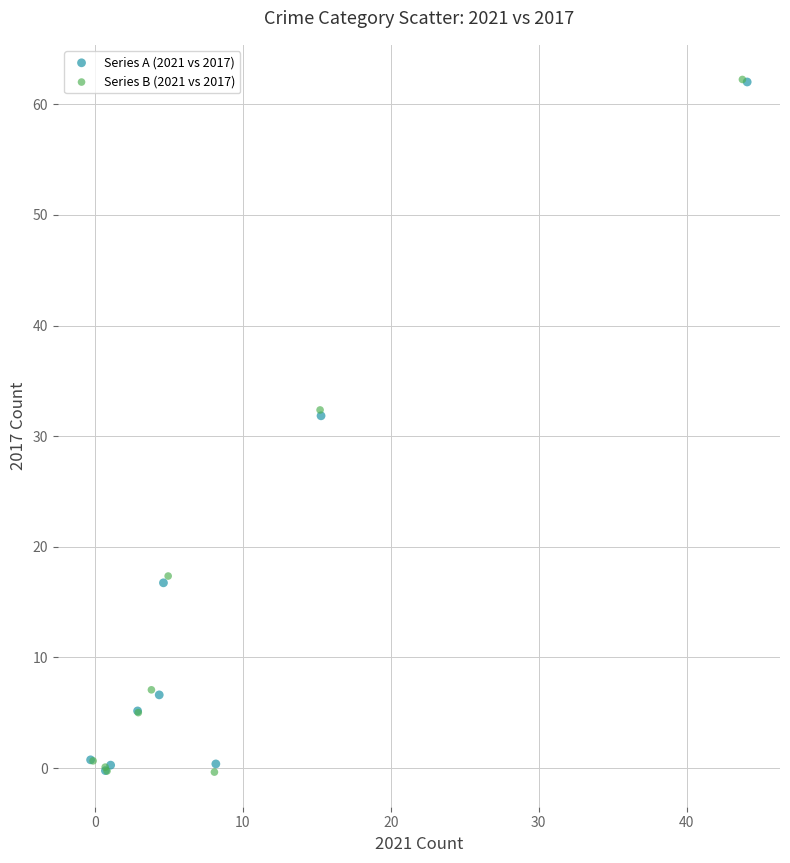

Which series has the widest spread of Y values?

Series B (2021 vs 2017)